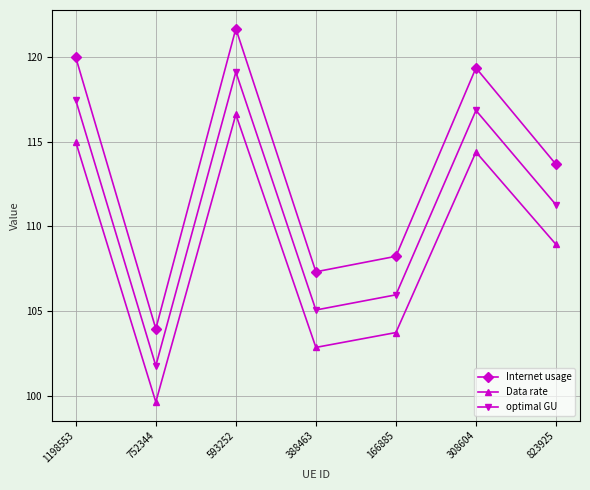

Reading left to right, transcribe all the data shown in this chart.

Internet usage: 1198553=120.0	752344=103.9	593252=121.7	388463=107.3	166885=108.2	308604=119.4	823925=113.7
Data rate: 1198553=115.0	752344=99.6	593252=116.6	388463=102.8	166885=103.7	308604=114.4	823925=108.9
optimal GU: 1198553=117.5	752344=101.8	593252=119.1	388463=105.1	166885=106.0	308604=116.9	823925=111.3